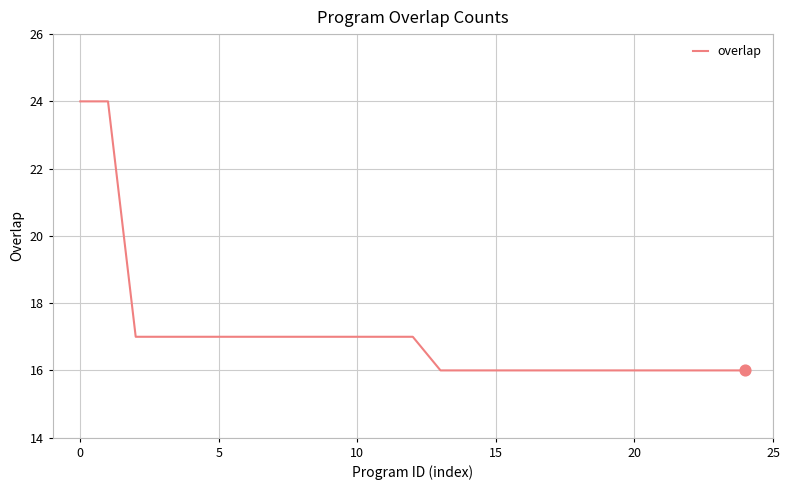

What is the minimum value shown in the chart?

16